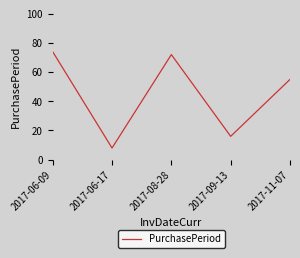

Which has a higher value, 2017-11-07 or 2017-06-17?

2017-11-07